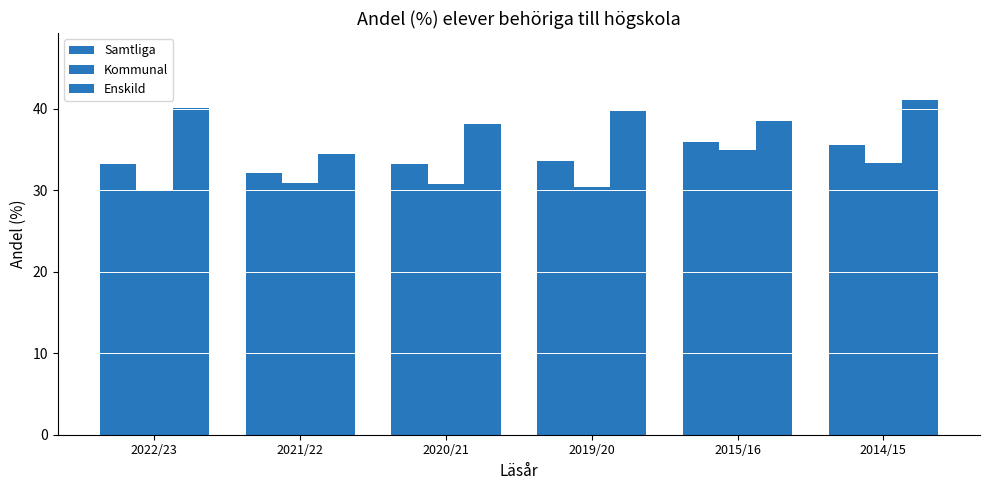

How many data points in Kommunal are less than 30?

1